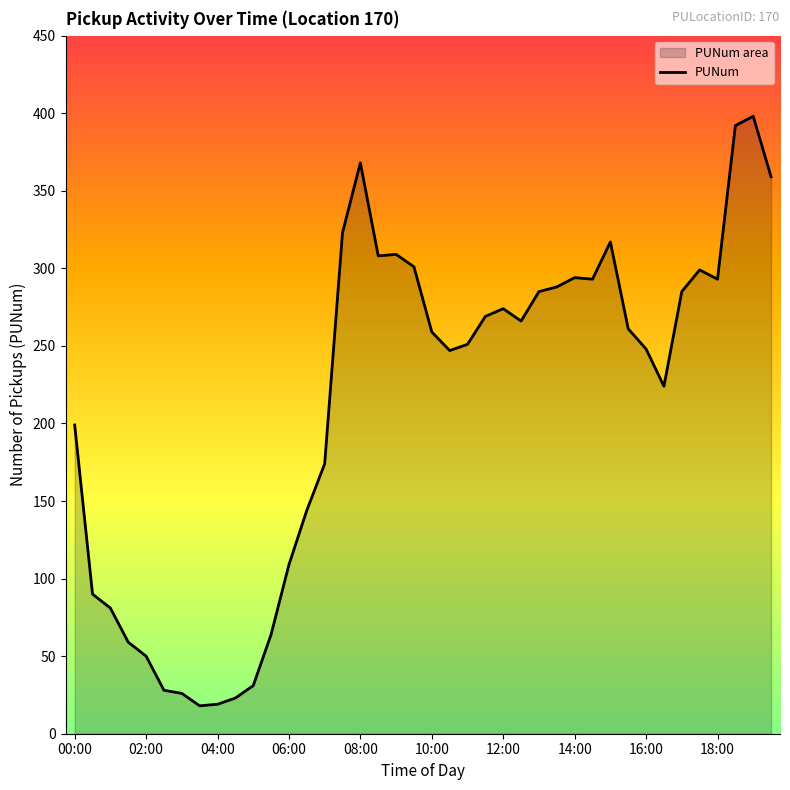

Reading left to right, extract all data points from this chart.

199	90	81	59	50	28	26	18	19	23	31	64	109	144	174	323	368	308	309	301	259	247	251	269	274	266	285	288	294	293	317	261	248	224	285	299	293	392	398	359